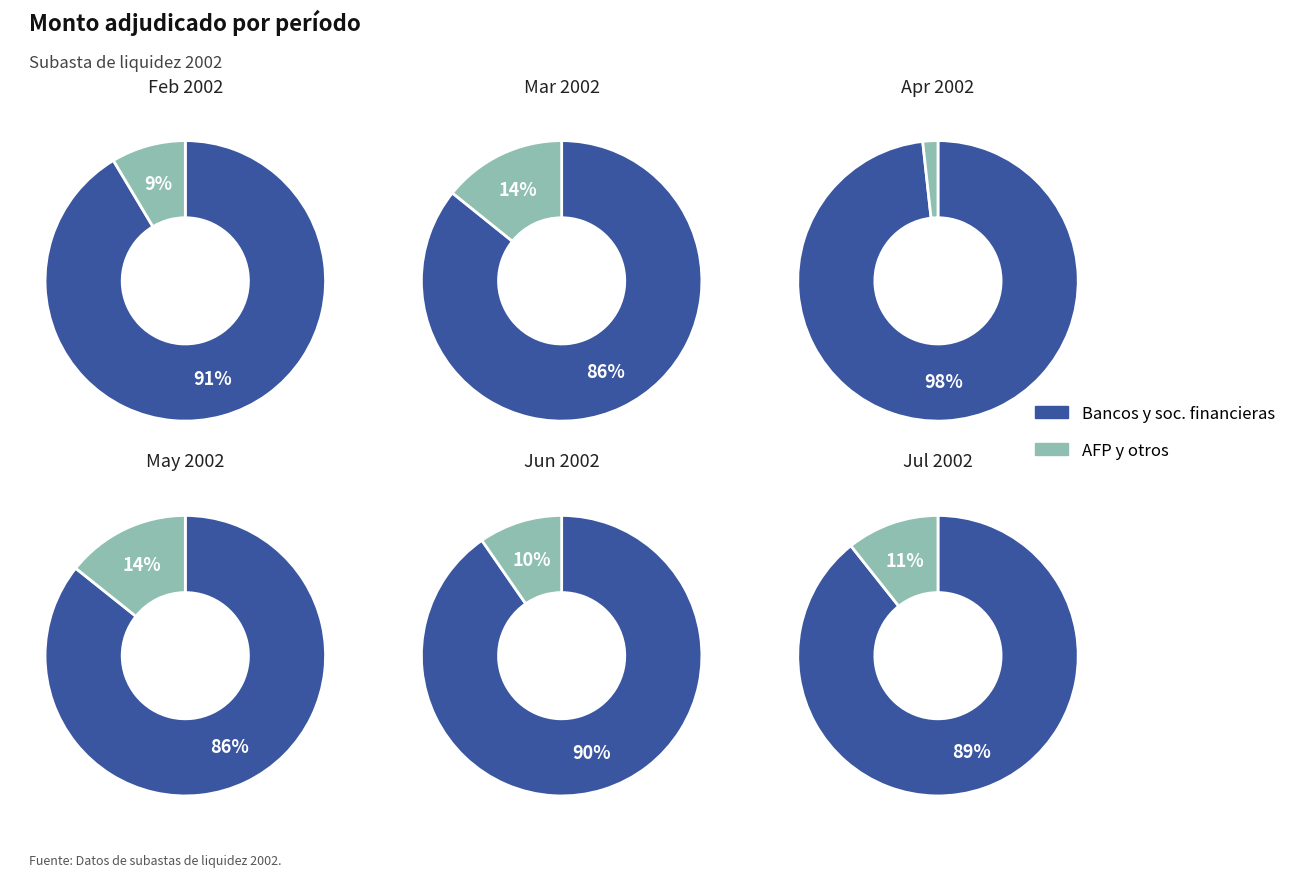

Is it true that 18-04-2002 is 1% of the pie?

True